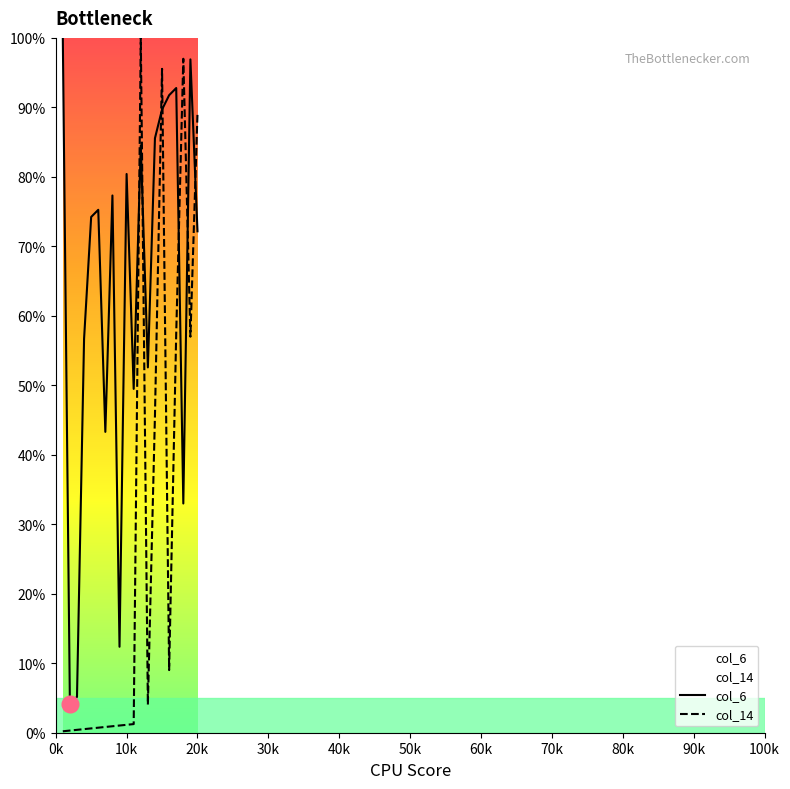

What is the greatest value displayed?

100.0